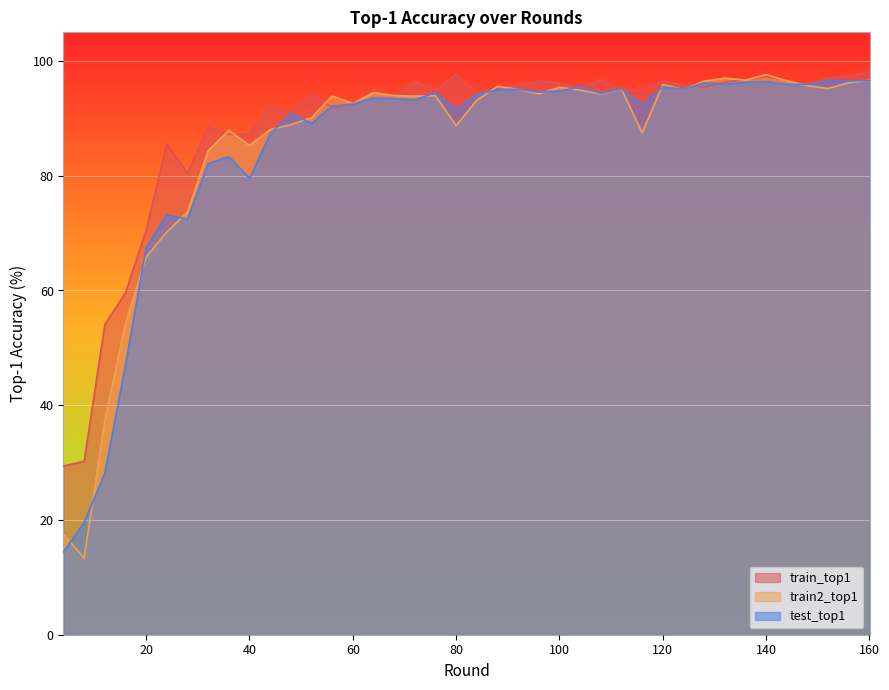

Reading right to left, list all the values displayed in this chart.

train_top1: 98.1	97.4	97.1	95.8	96.7	97.3	96.8	96.3	95.4	95.8	96.5	95.0	95.0	96.7	95.4	96.1	96.6	95.8	95.2	94.4	97.7	94.9	96.5	93.9	95.0	92.5	91.9	94.2	91.1	92.3	87.3	87.2	88.6	80.5	85.5	70.5	59.6	54.1	30.2	29.4
train2_top1: 96.6	96.2	95.2	95.7	96.5	97.6	96.7	97.0	96.5	95.0	95.9	87.5	95.1	94.3	94.9	95.4	94.3	95.1	95.6	93.2	88.7	94.0	93.9	94.0	94.5	92.6	93.9	90.1	88.9	88.0	85.3	87.9	84.4	73.7	70.2	65.8	54.2	37.4	13.3	17.5
test_top1: 96.6	96.5	96.6	96.0	95.9	96.4	96.3	96.0	96.2	95.1	95.5	92.4	95.1	94.4	95.5	94.8	94.6	95.1	95.0	94.2	91.5	94.5	93.2	93.4	93.6	92.5	92.2	89.1	90.8	87.2	79.6	83.3	82.1	72.4	73.2	67.4	47.0	28.2	19.6	14.4